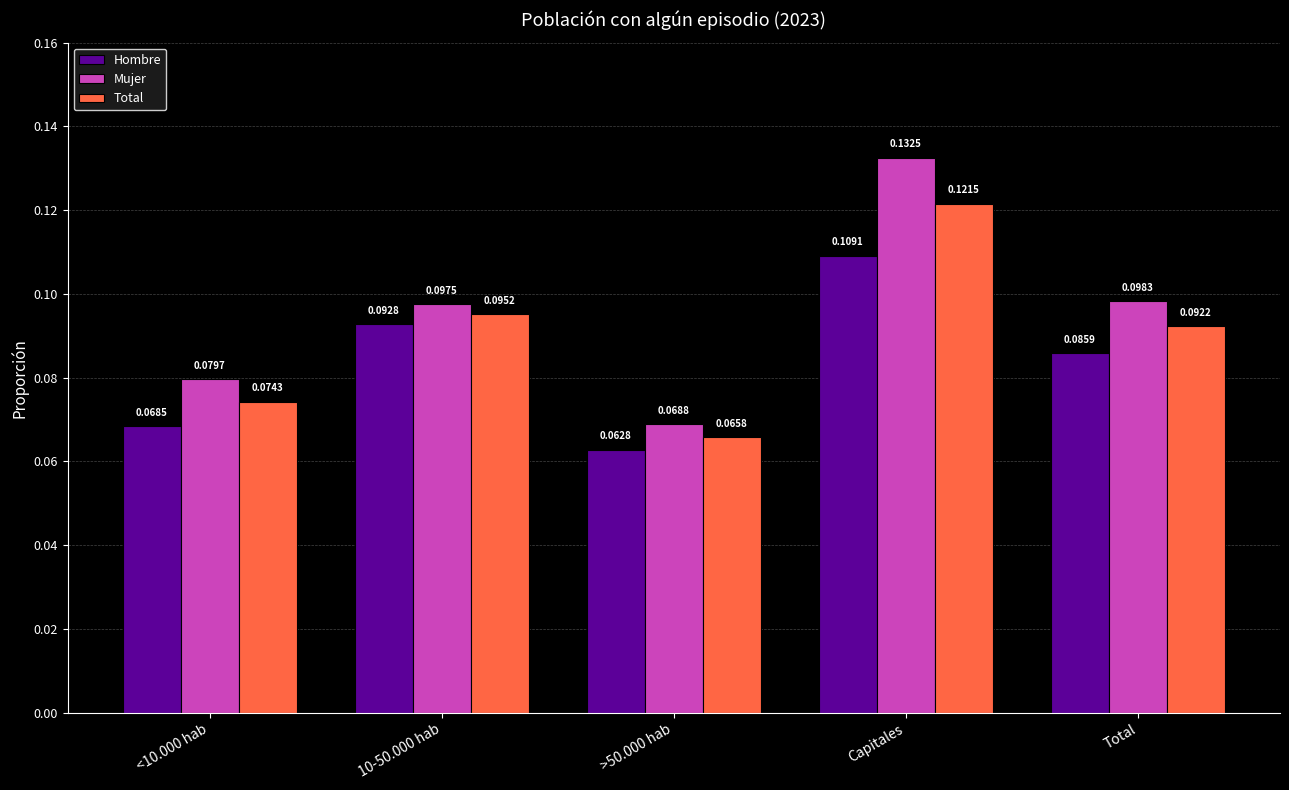

What is the label of the 2nd bar from the right?

Capitales